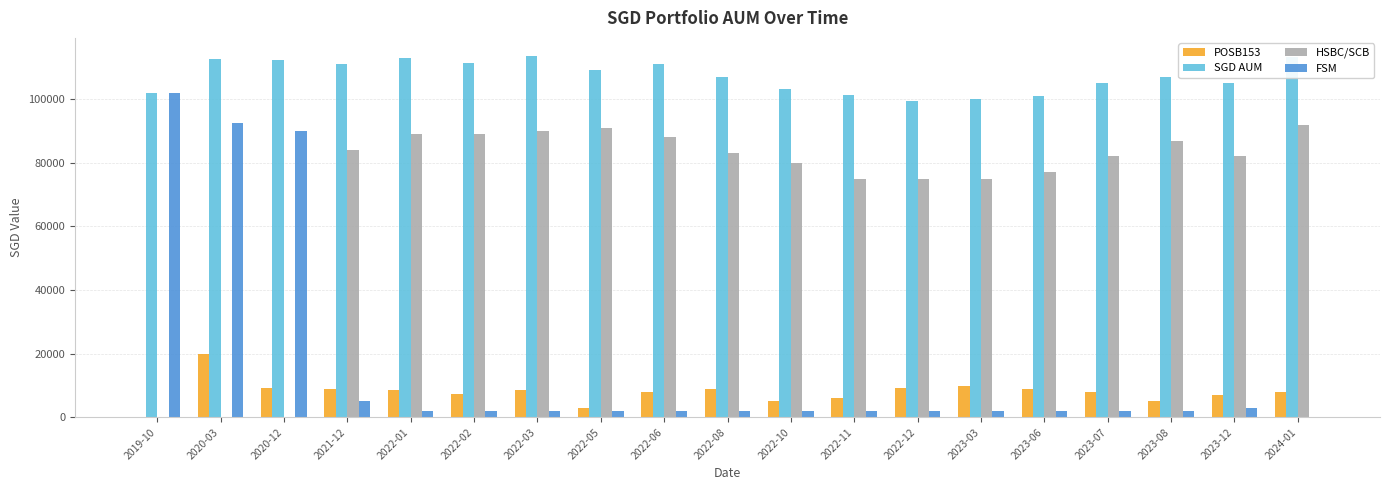

The POSB153 series shows 3067 at 2022-05. True or false?

True